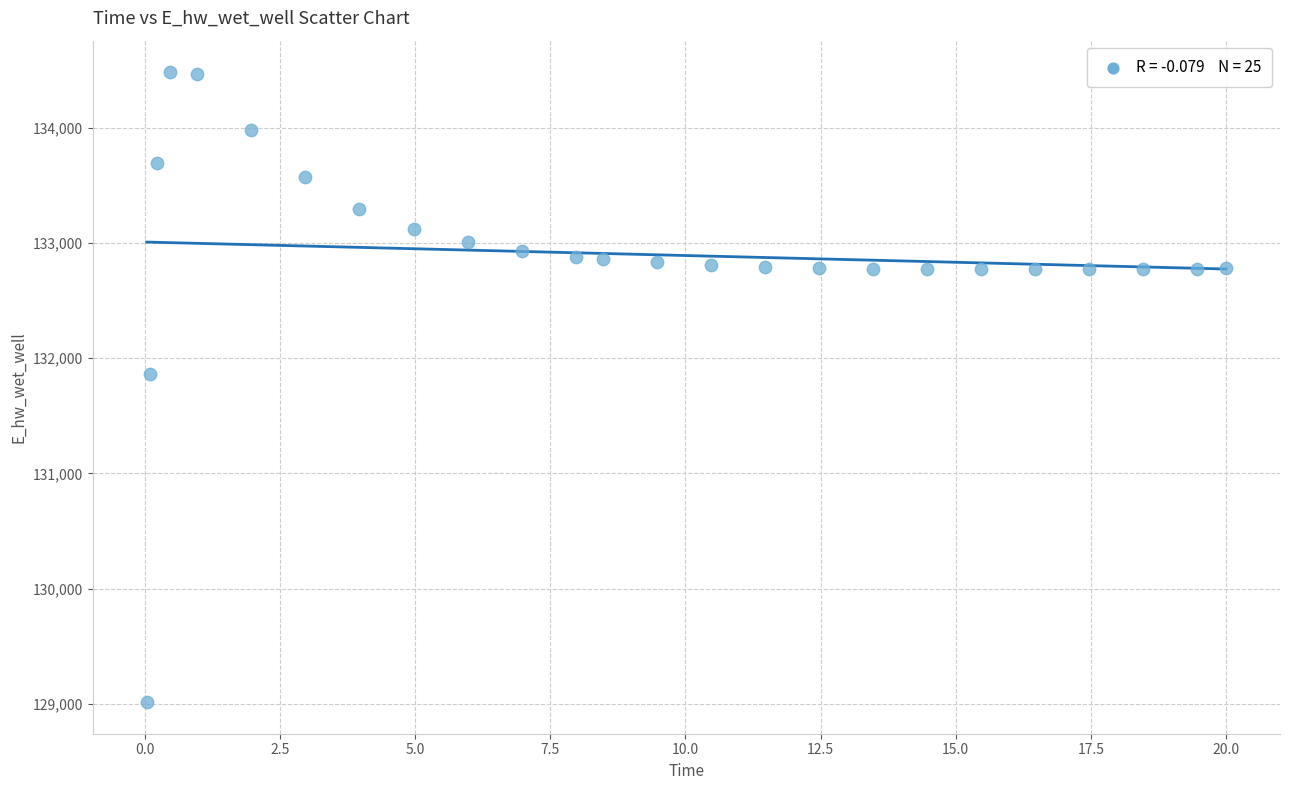

What is the range of Y values (max minus min)?

5465.7